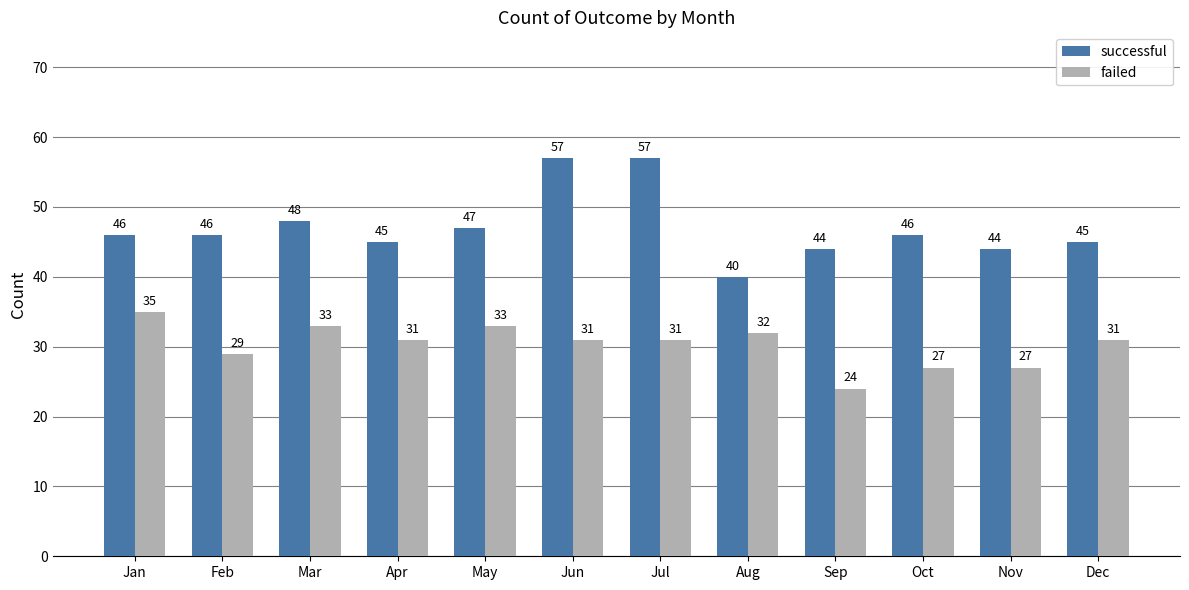

Which series has the largest total across all categories?

successful